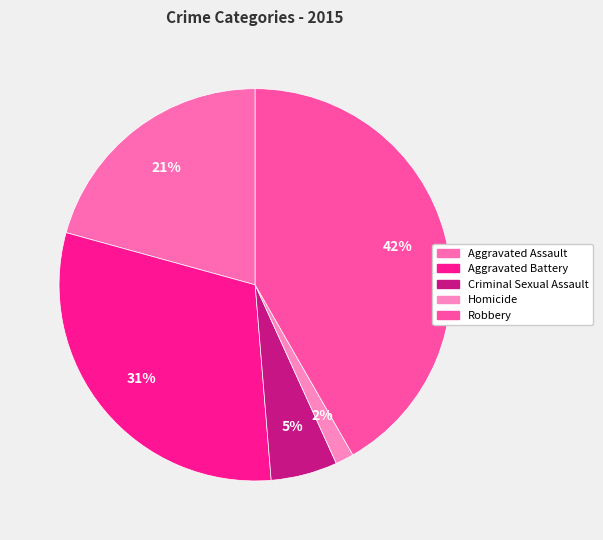

How many segments does this pie chart have?

5